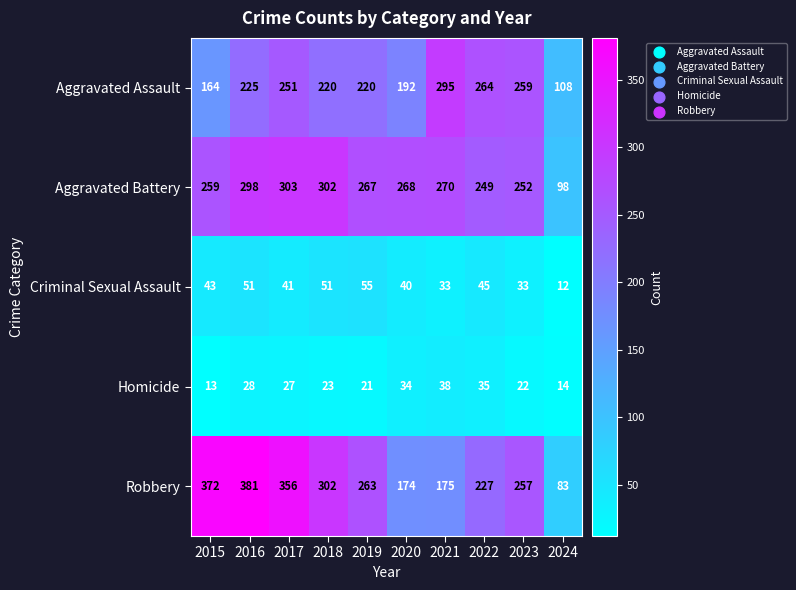

At which label is Robbery closest to 232?

2022